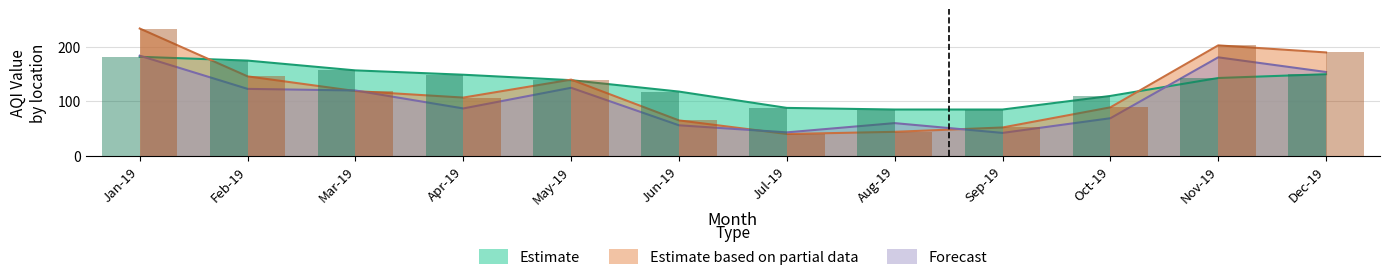

True or false: Forecast has a value of 44 at May-19.

False